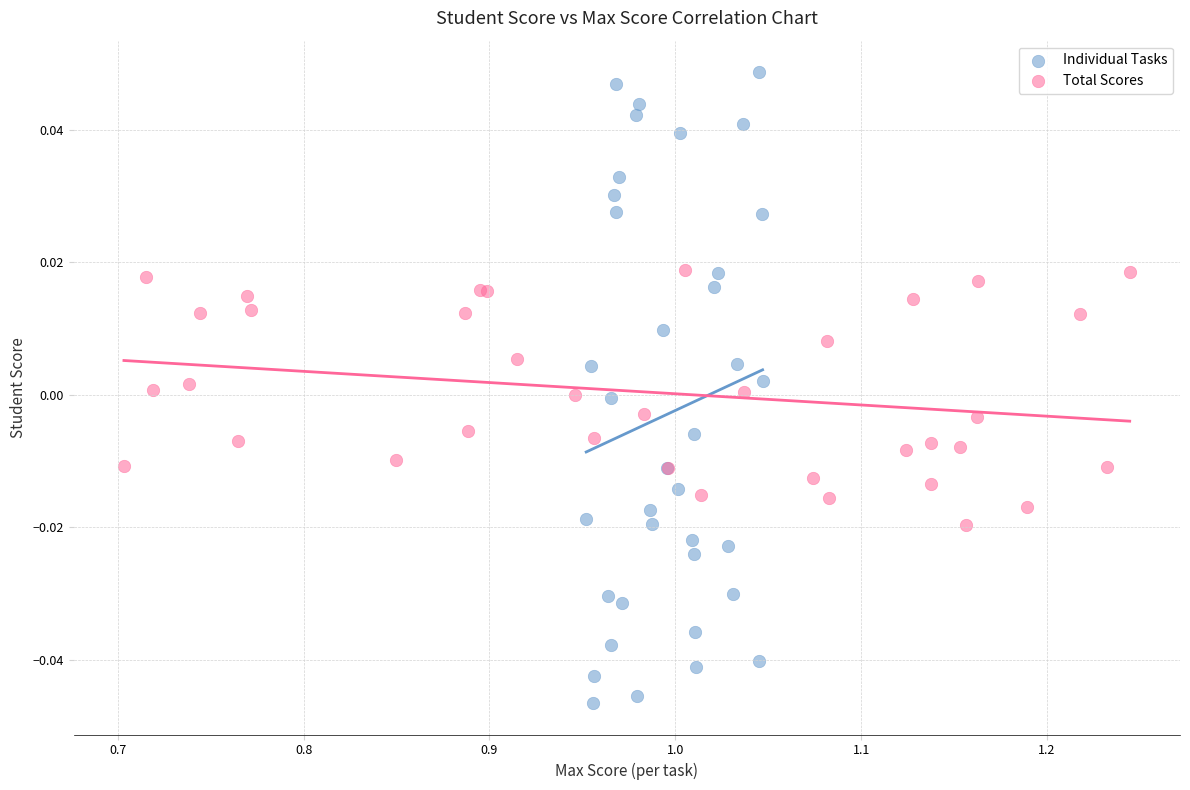

What are all the series names shown in the legend?

Individual Tasks, Total Scores